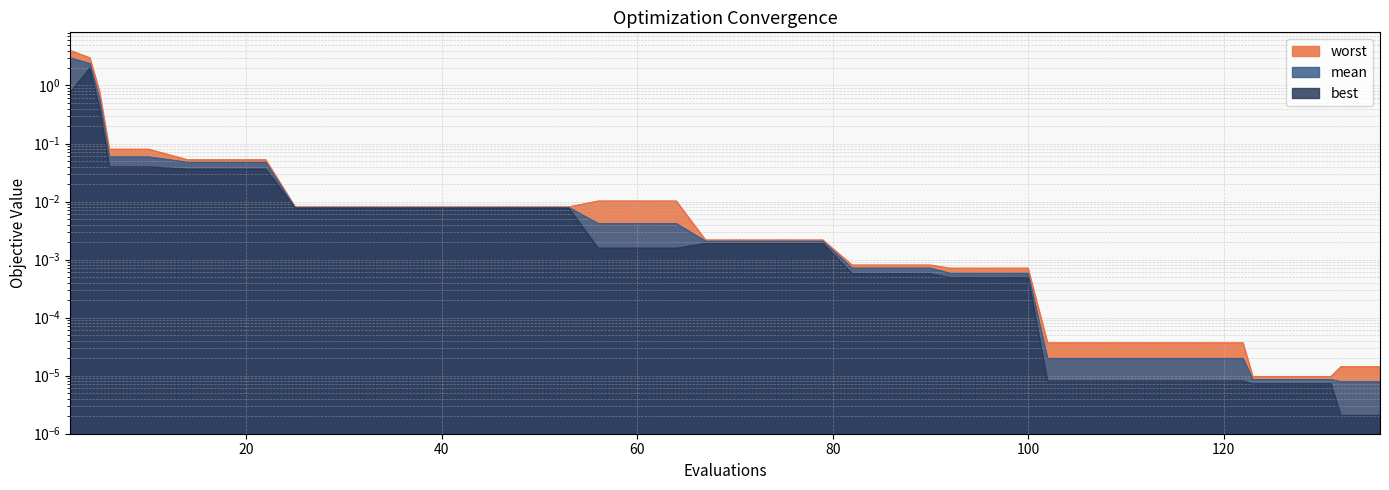

What is the total value across all series at 14?

0.1